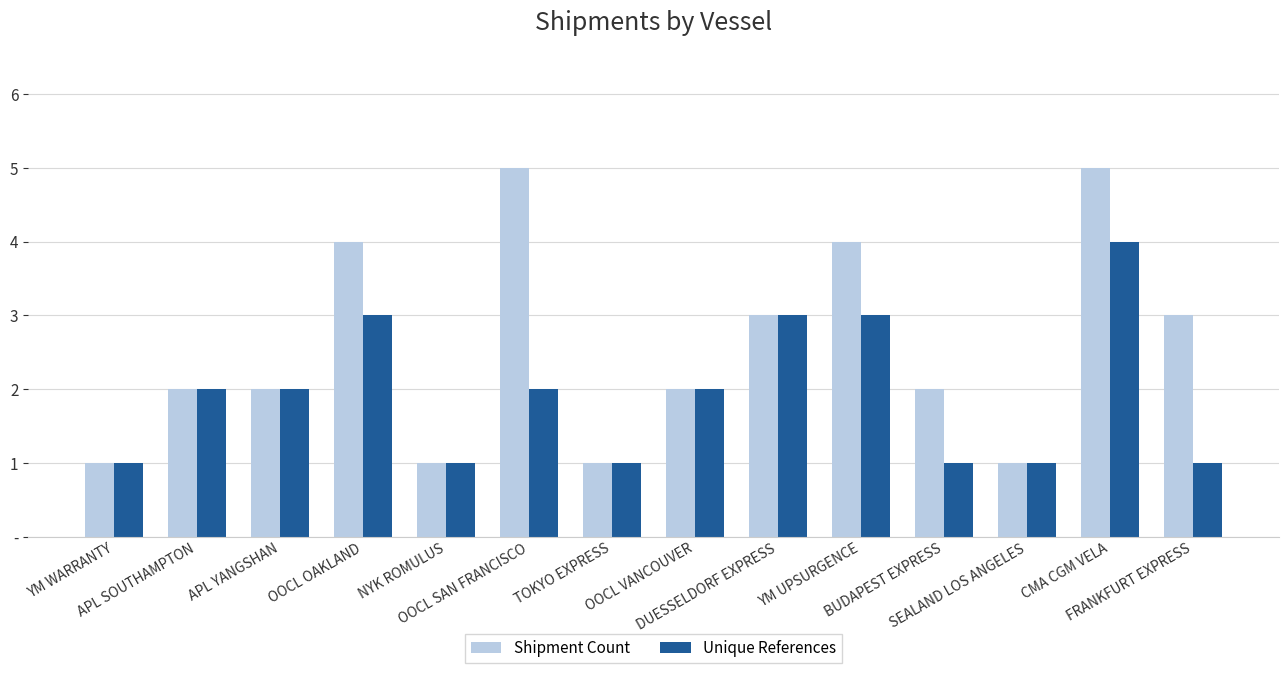

What are all the series names shown in the legend?

Shipment Count, Unique References